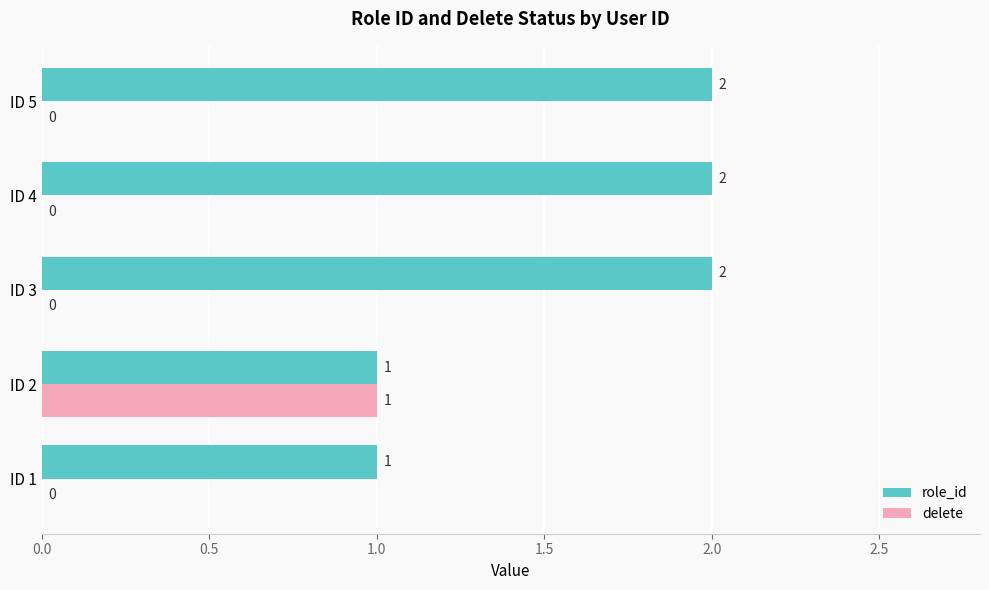

How many series are shown in this chart?

2